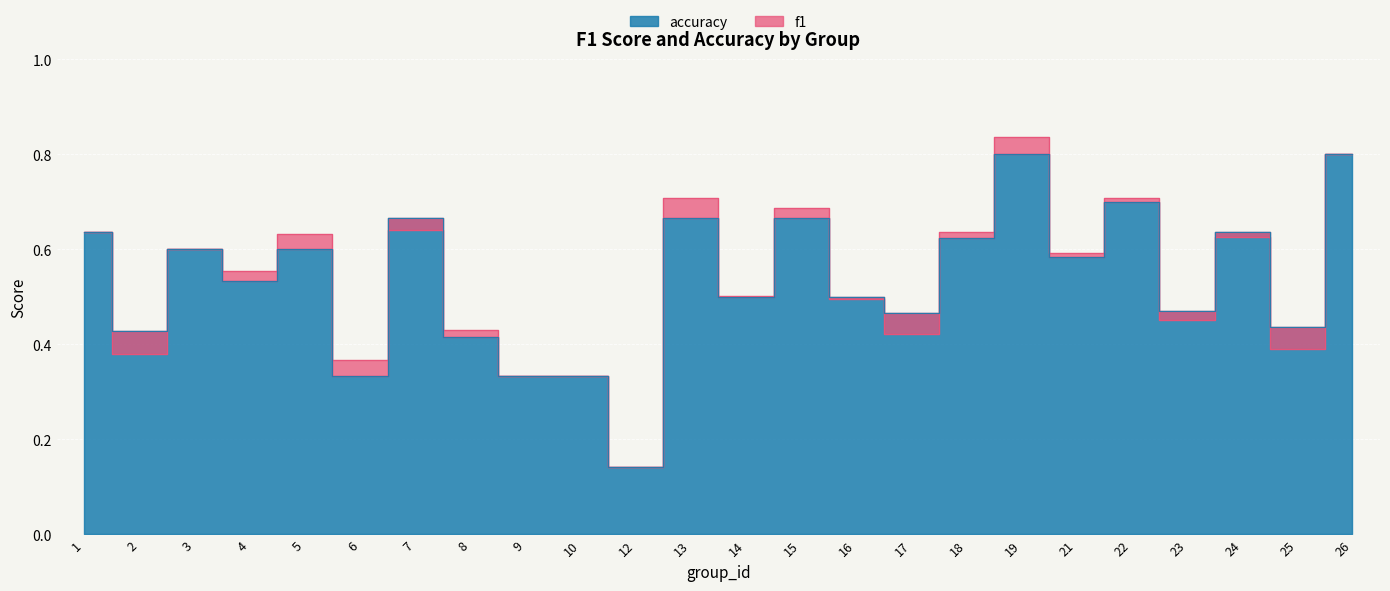

Is the value of accuracy at 13 greater than the value of f1 at 19?

No